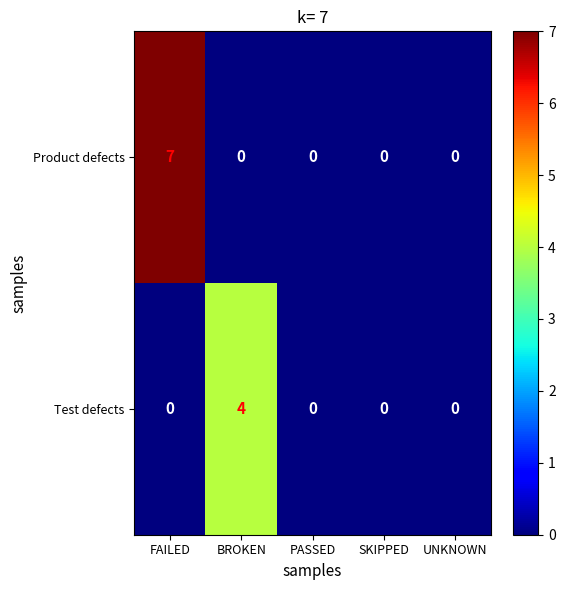

What is the sum of all Product defects values?

7